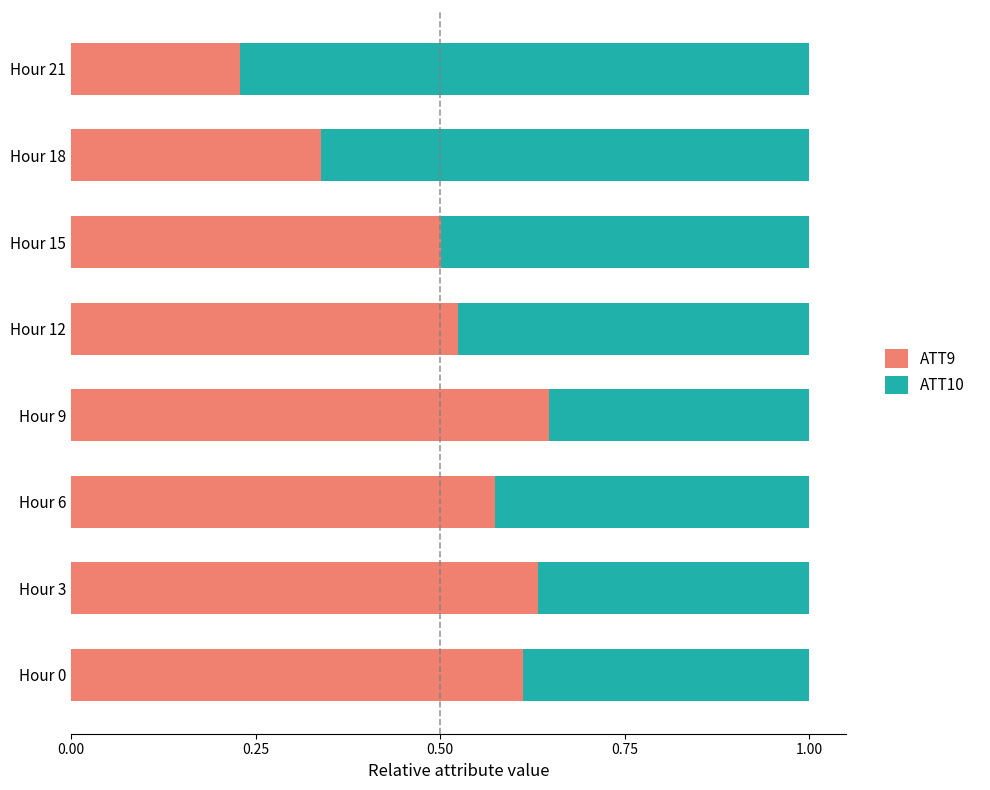

What is the total value across all series at Hour 15?

1.0